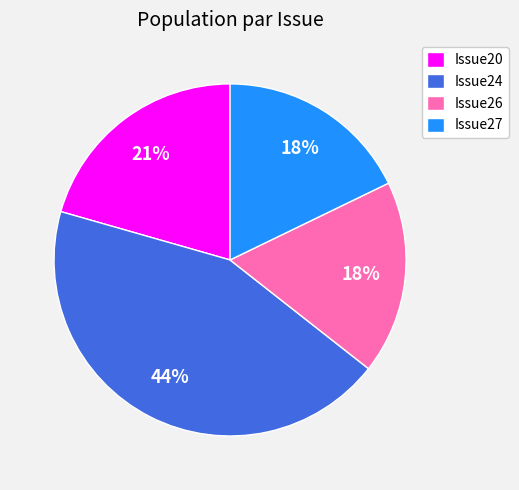

Do Issue20 and Issue27 together represent more than half of the pie?

No